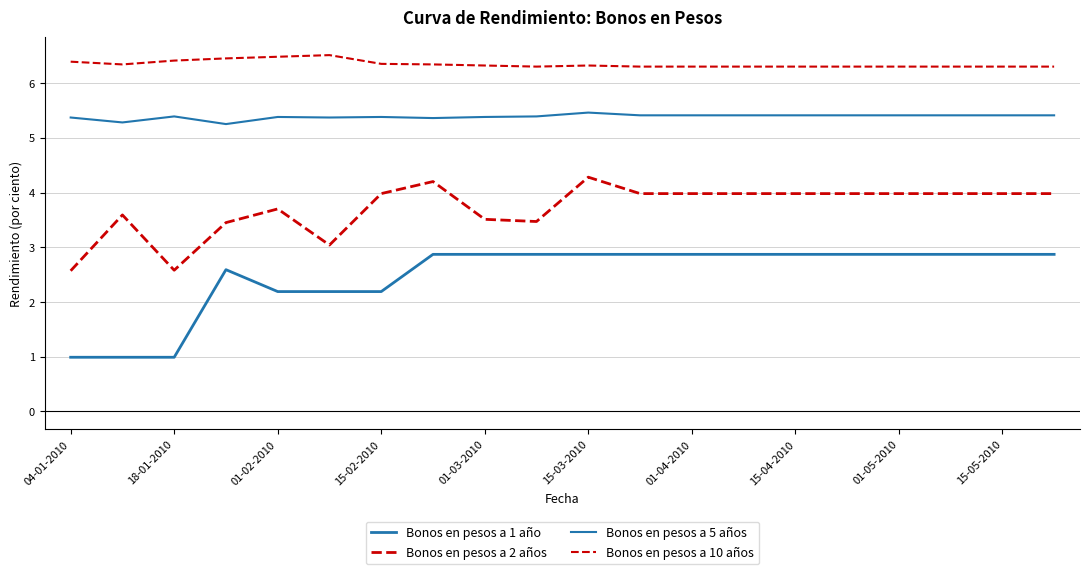

Reading left to right, what are all the values shown in this chart?

Bonos en pesos a 1 año: 1.0	1.0	1.0	2.6	2.2	2.2	2.2	2.9	2.9	2.9	2.9	2.9	2.9	2.9	2.9	2.9	2.9	2.9	2.9	2.9
Bonos en pesos a 2 años: 2.6	3.6	2.6	3.5	3.7	3.0	4.0	4.2	3.5	3.5	4.3	4.0	4.0	4.0	4.0	4.0	4.0	4.0	4.0	4.0
Bonos en pesos a 5 años: 5.4	5.3	5.4	5.2	5.4	5.4	5.4	5.4	5.4	5.4	5.5	5.4	5.4	5.4	5.4	5.4	5.4	5.4	5.4	5.4
Bonos en pesos a 10 años: 6.4	6.3	6.4	6.5	6.5	6.5	6.3	6.3	6.3	6.3	6.3	6.3	6.3	6.3	6.3	6.3	6.3	6.3	6.3	6.3